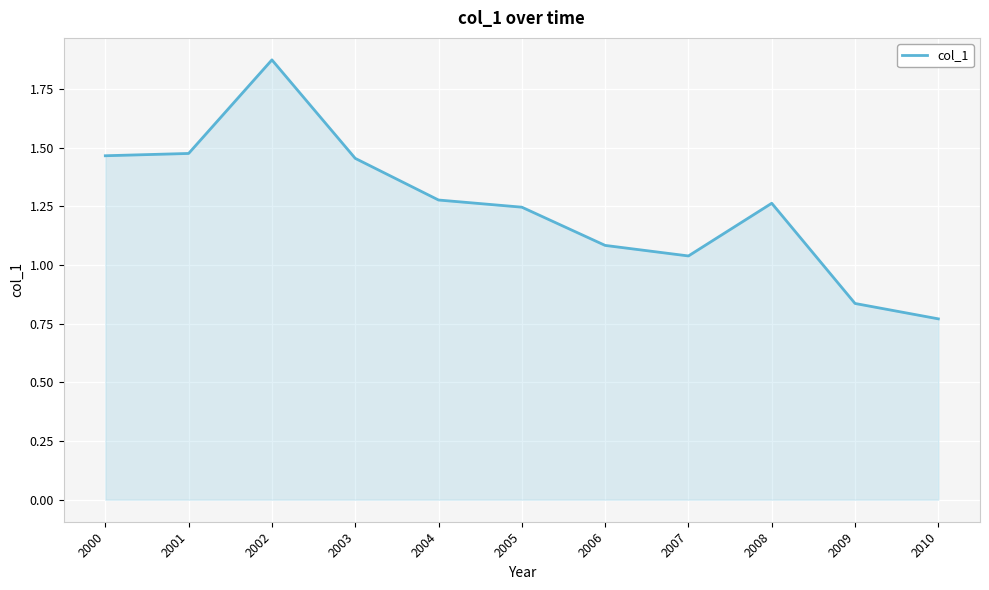

Which label corresponds to the smallest value in the chart?

2010